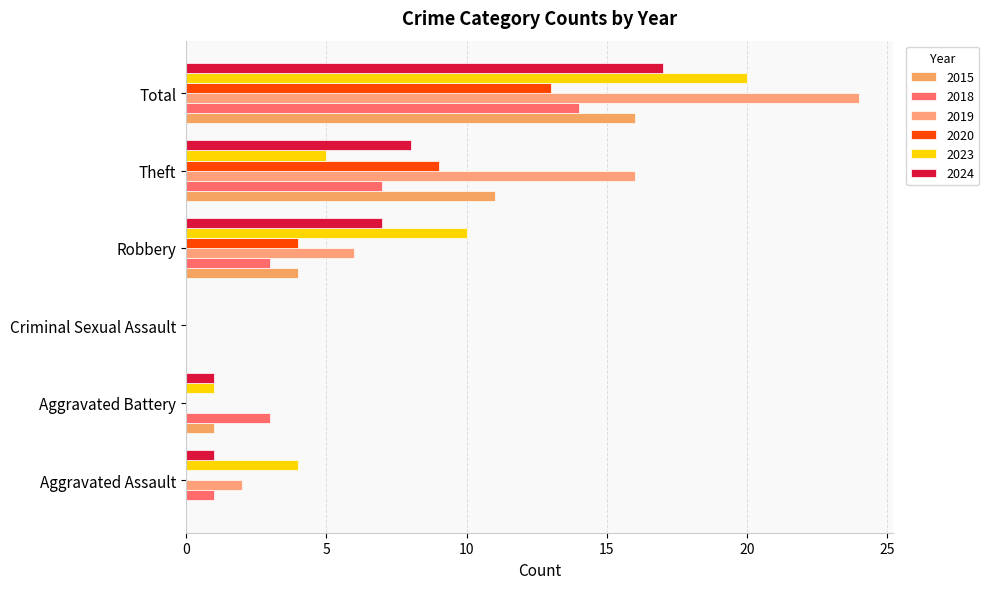

At Aggravated Battery, list the series in order from largest to smallest.

2018, 2015, 2023, 2024, 2019, 2020